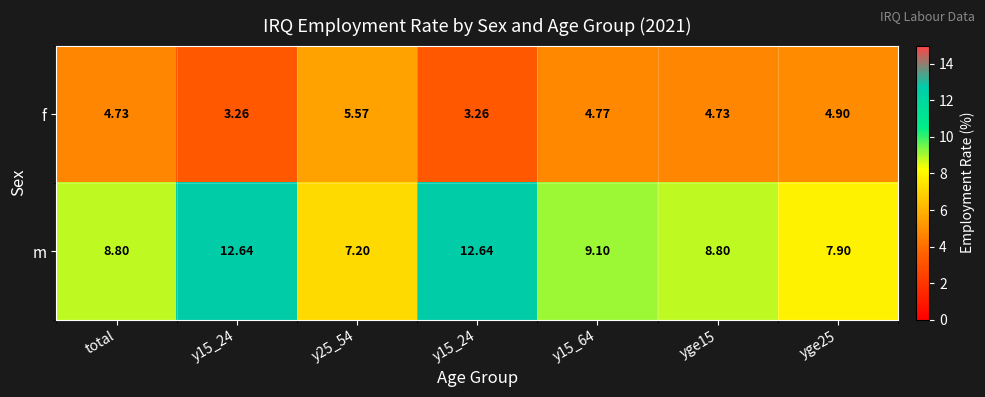

List the series in order of their overall mean, highest first.

m, f